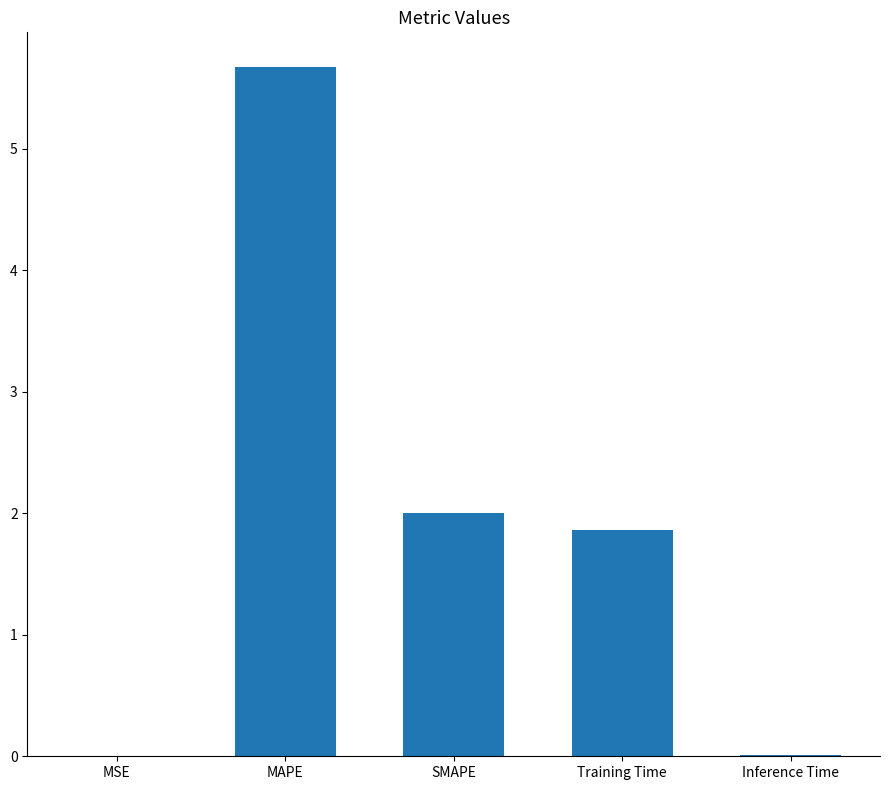

Read the value at MAPE.

5.7